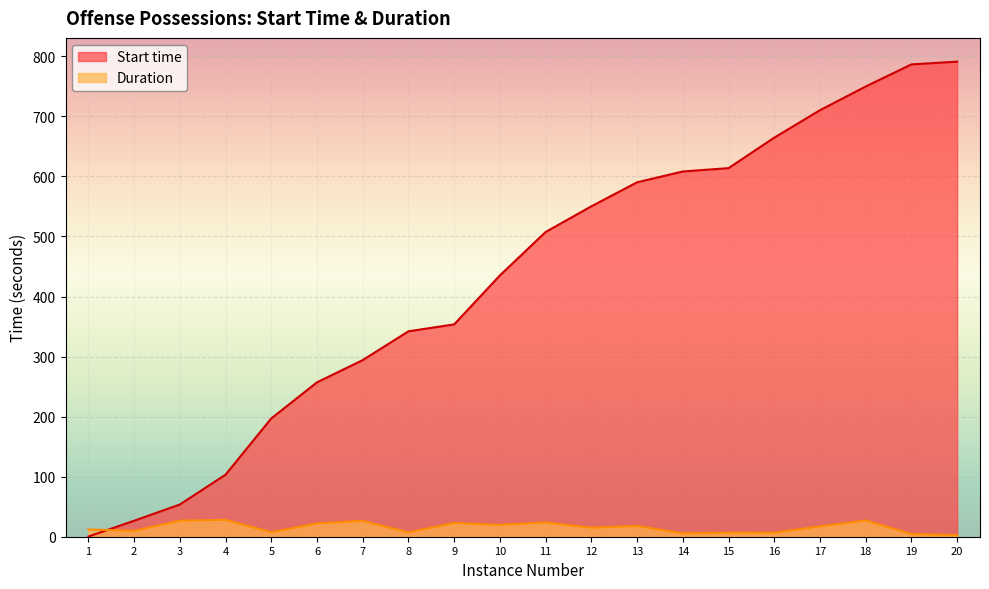

True or false: Start time has a value of 550.2 at 12.

True